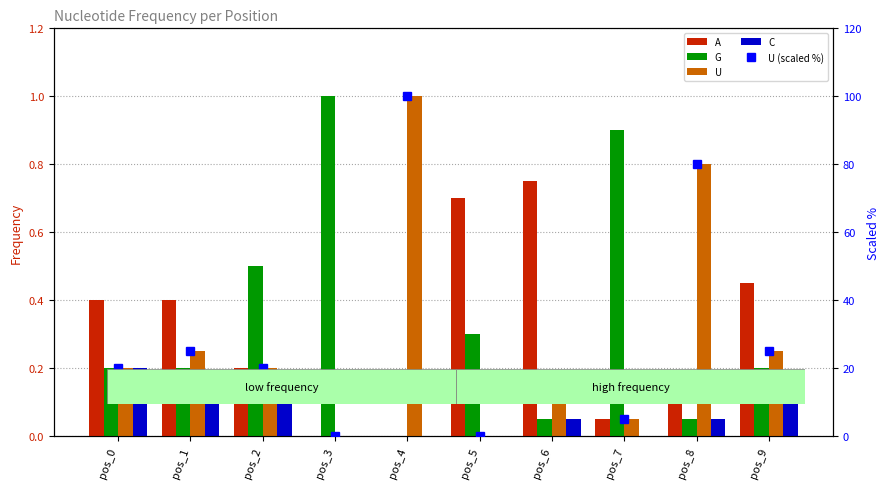

How many values in C are above zero?

6